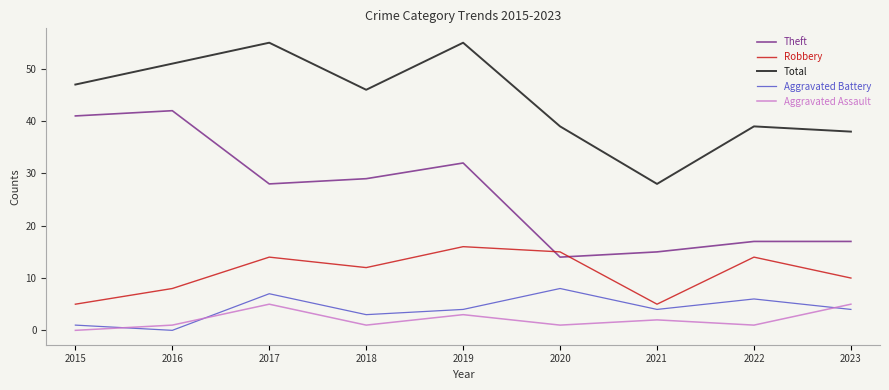

What is the maximum value for Aggravated Assault?

5